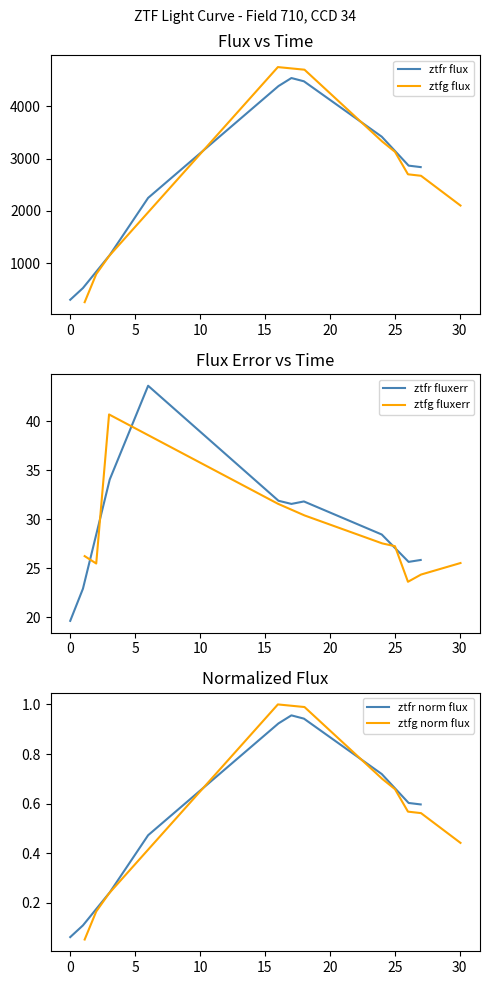

What is the lowest value of the ztfr flux series?

297.1